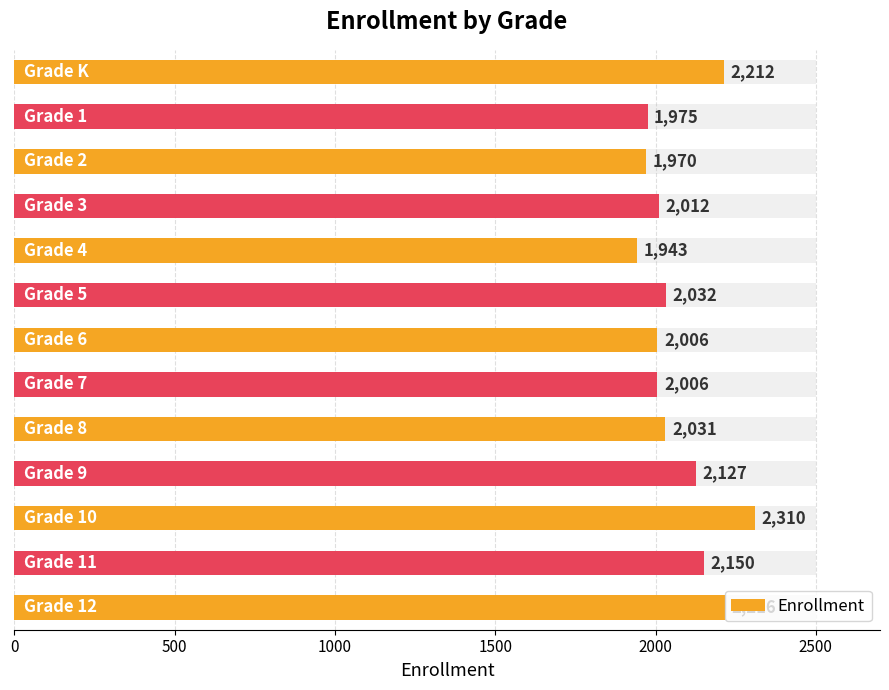

What is the greatest value displayed?

2310